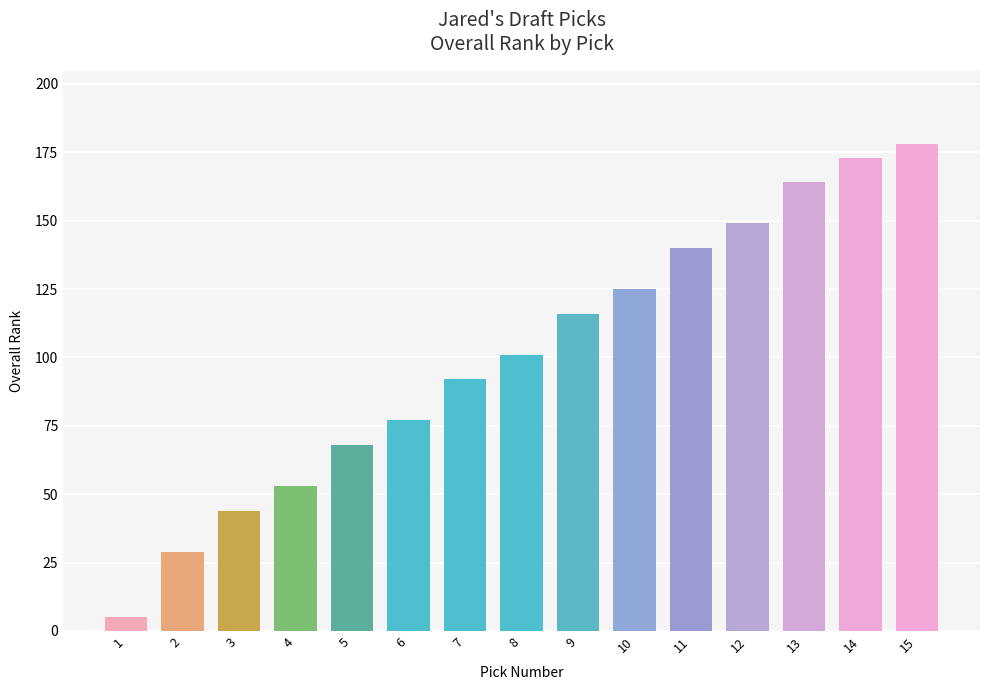

What is the maximum value shown in the chart?

178